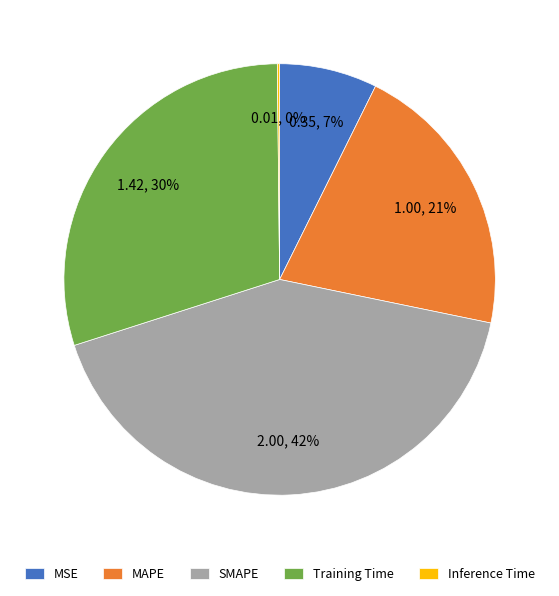

Combined, do Training Time and MSE account for over 50%?

No